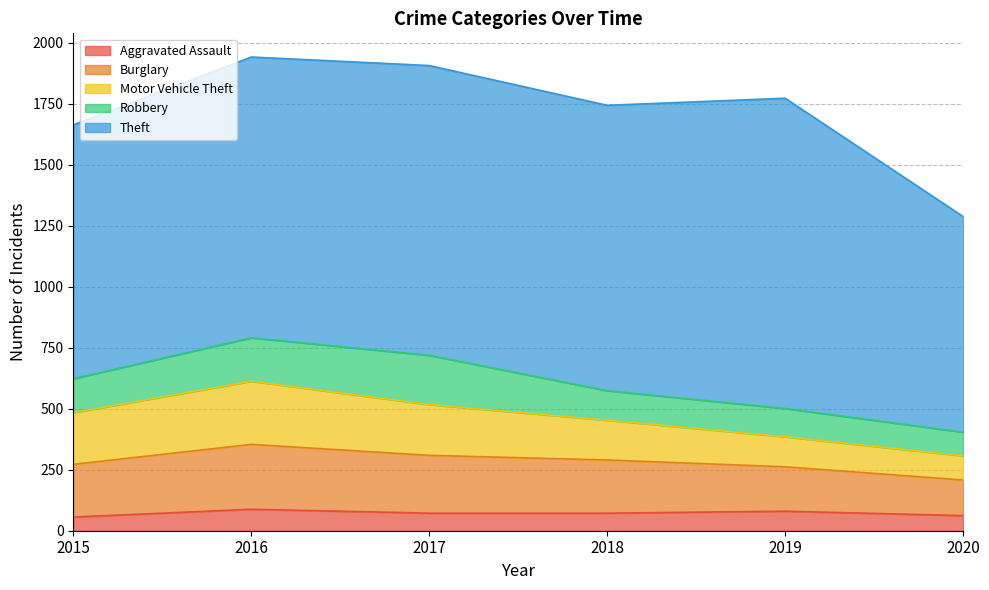

What are all the series names shown in the legend?

Aggravated Assault, Burglary, Motor Vehicle Theft, Robbery, Theft